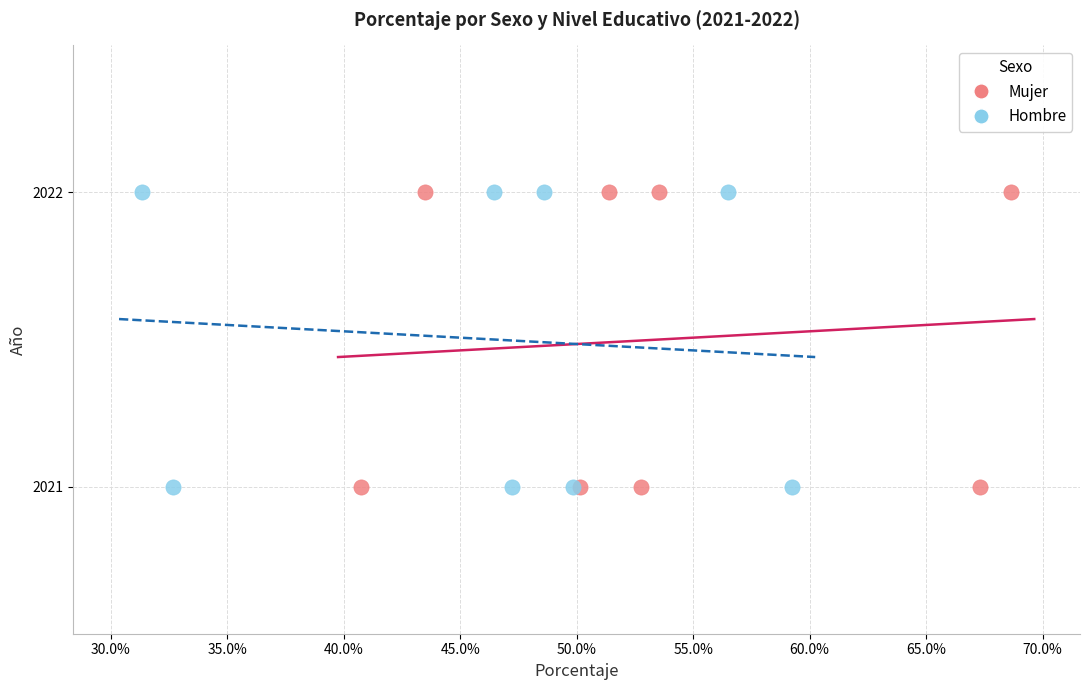

What are all the series names shown in the legend?

Mujer, Hombre